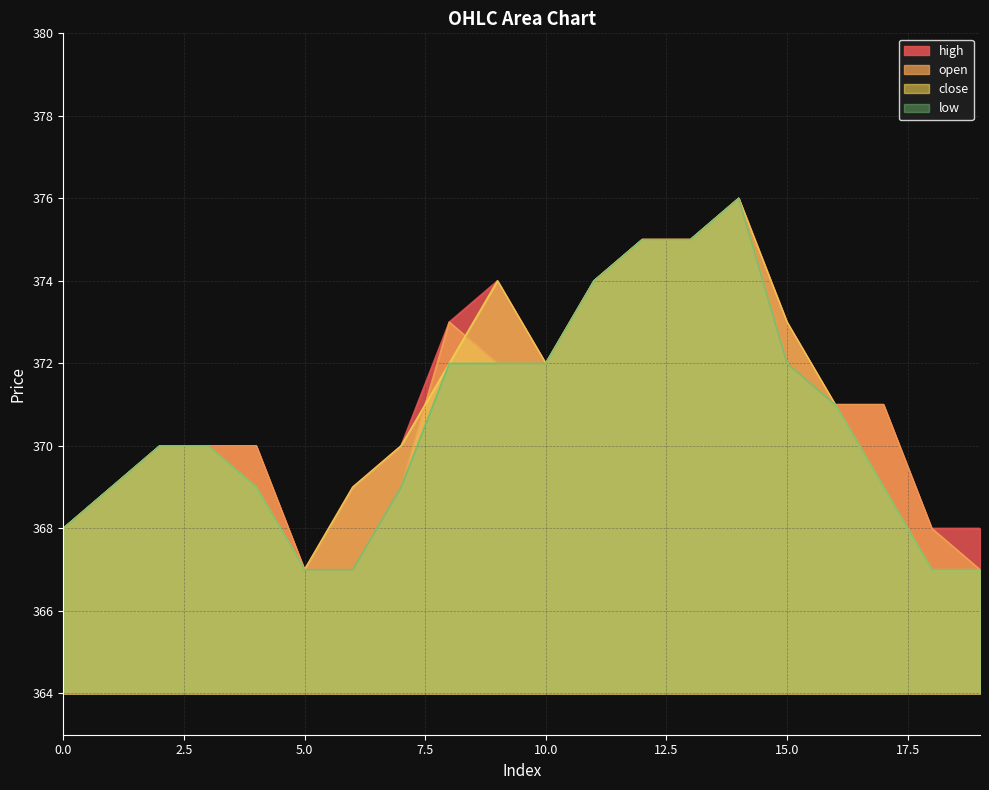

Which series changed the most between 11 and 16?

close